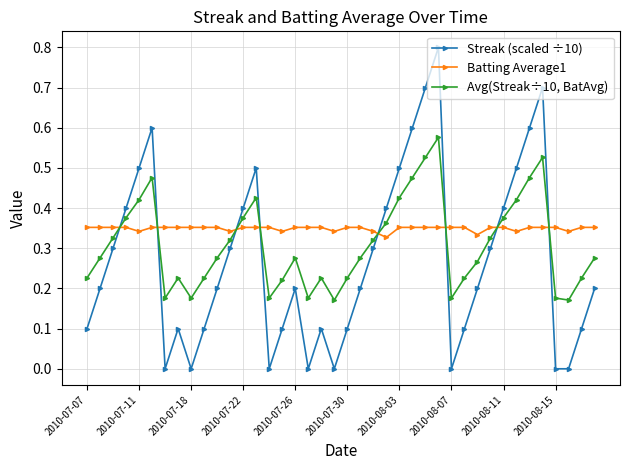

List the series in order of their overall mean, highest first.

Batting Average1, Avg(Streak÷10, BatAvg), Streak (scaled ÷10)